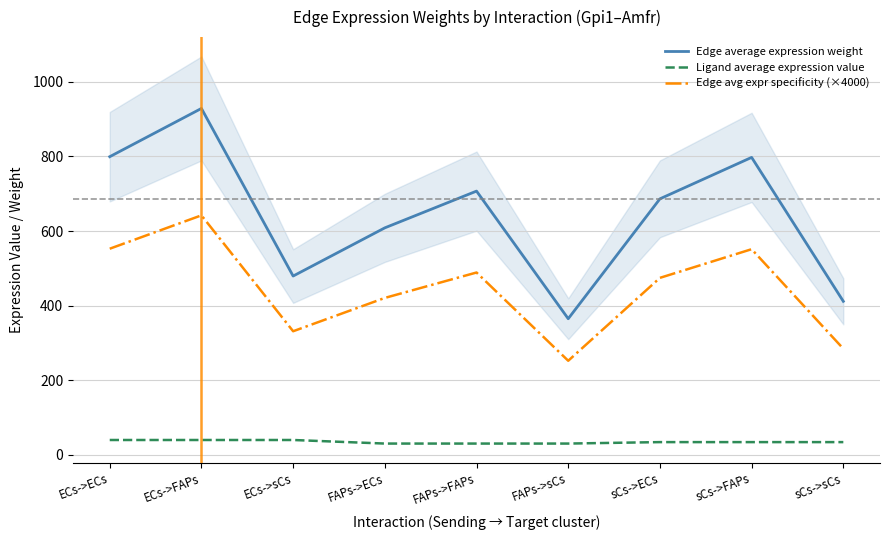

How many values in the Ligand average expression value series are below 34?

3